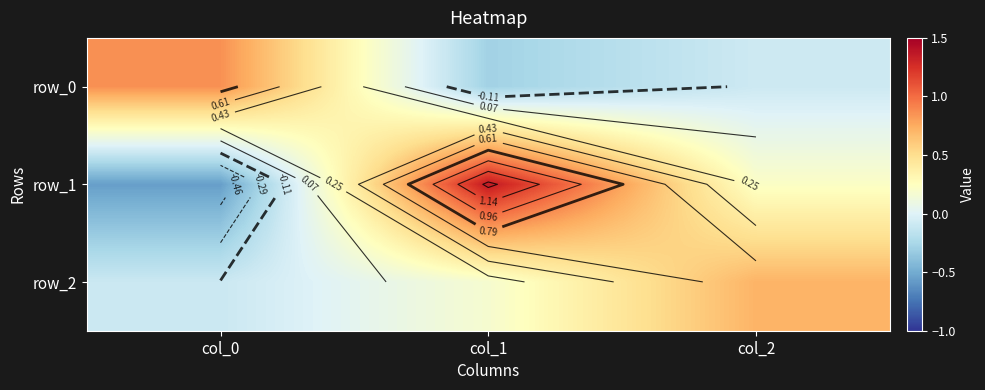

Rank the categories by row_1 value from lowest to highest.

col_0, col_2, col_1